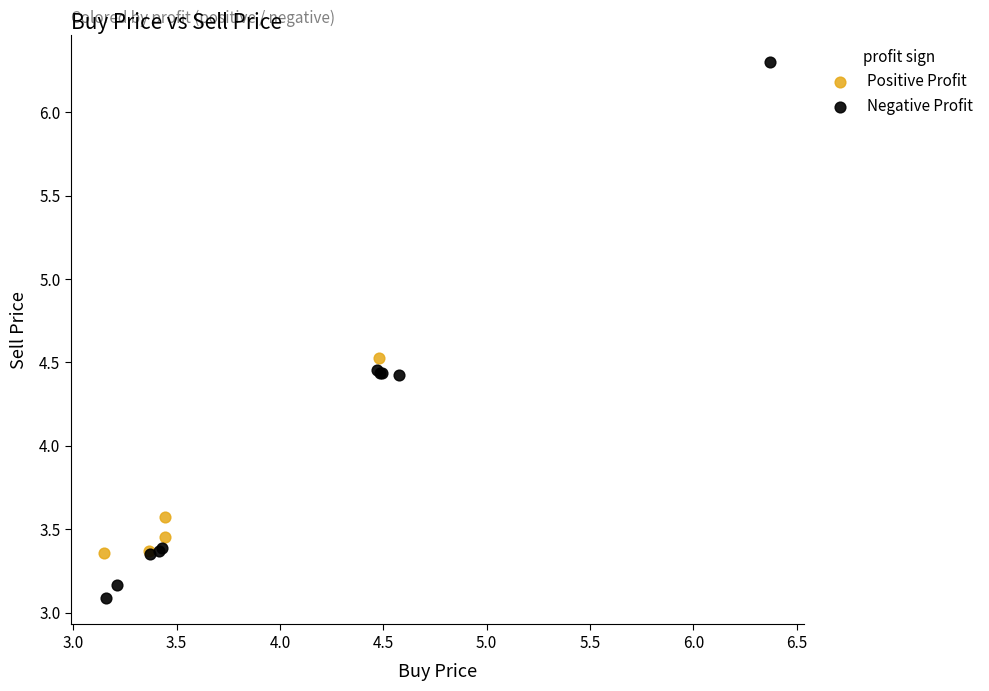

What are all the series names shown in the legend?

Positive Profit, Negative Profit